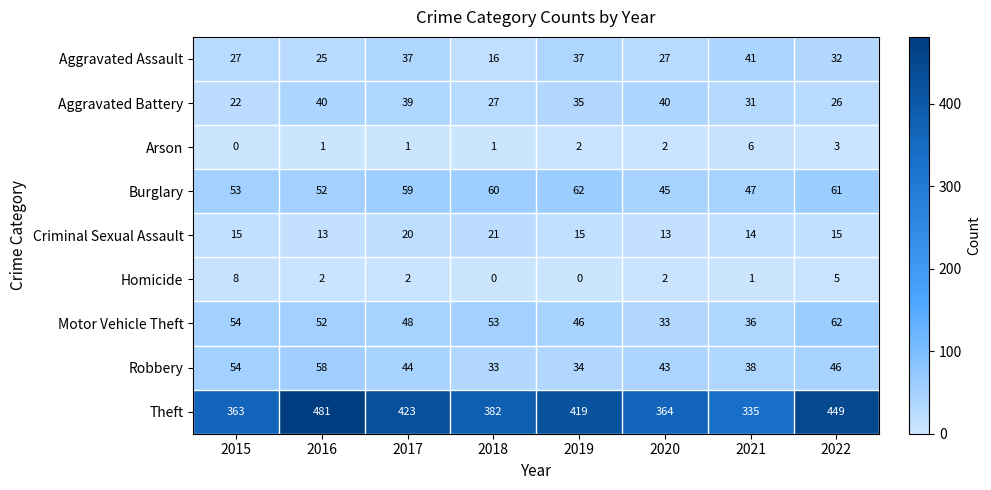

The Criminal Sexual Assault series shows 15 at 2015. True or false?

True